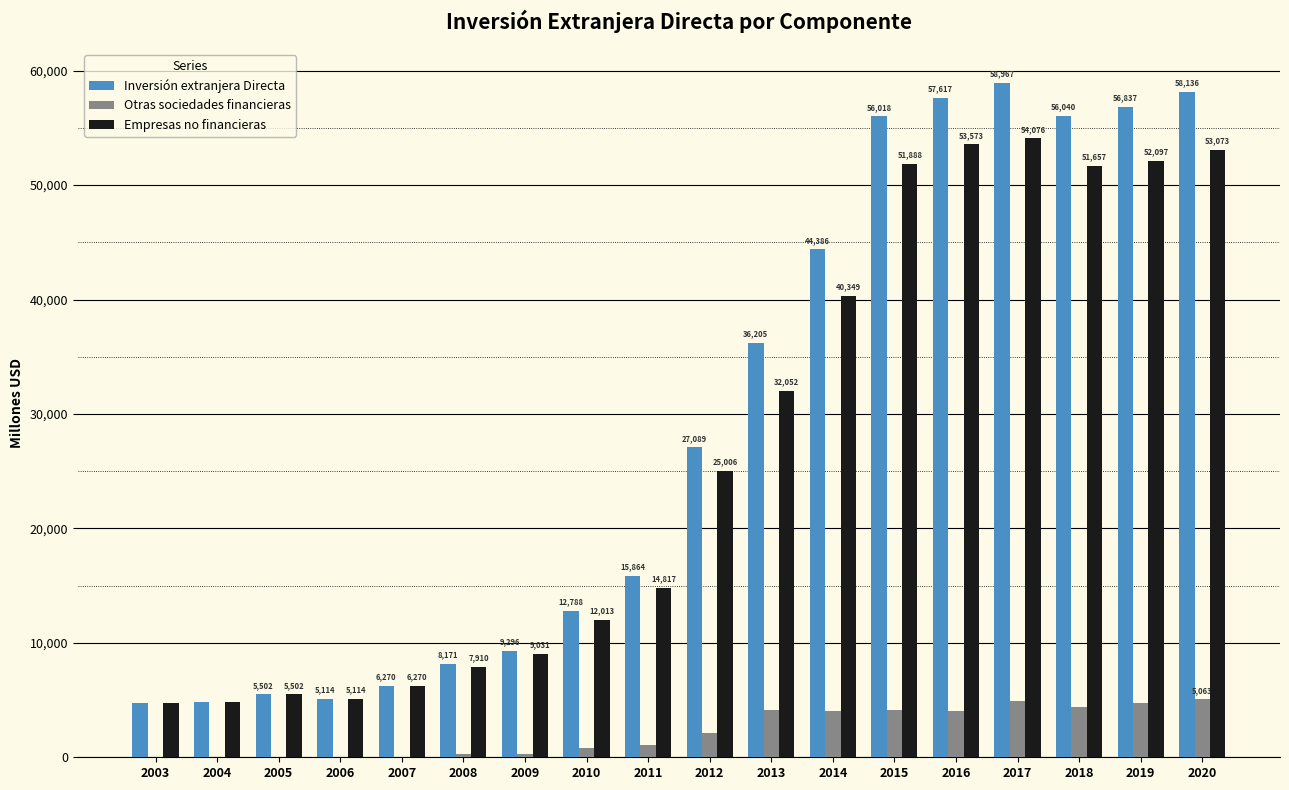

Reading left to right, extract all data points from this chart.

Inversión extranjera Directa: 4705	4849	5502	5114	6270	8171	9296	12788	15864	27089	36205	44386	56018	57617	58967	56040	56837	58136
Otras sociedades financieras: 0	0	0	0	0	261	265	775	1047	2083	4153	4037	4131	4044	4891	4382	4741	5063
Empresas no financieras: 4705	4849	5502	5114	6270	7910	9031	12013	14817	25006	32052	40349	51888	53573	54076	51657	52097	53073